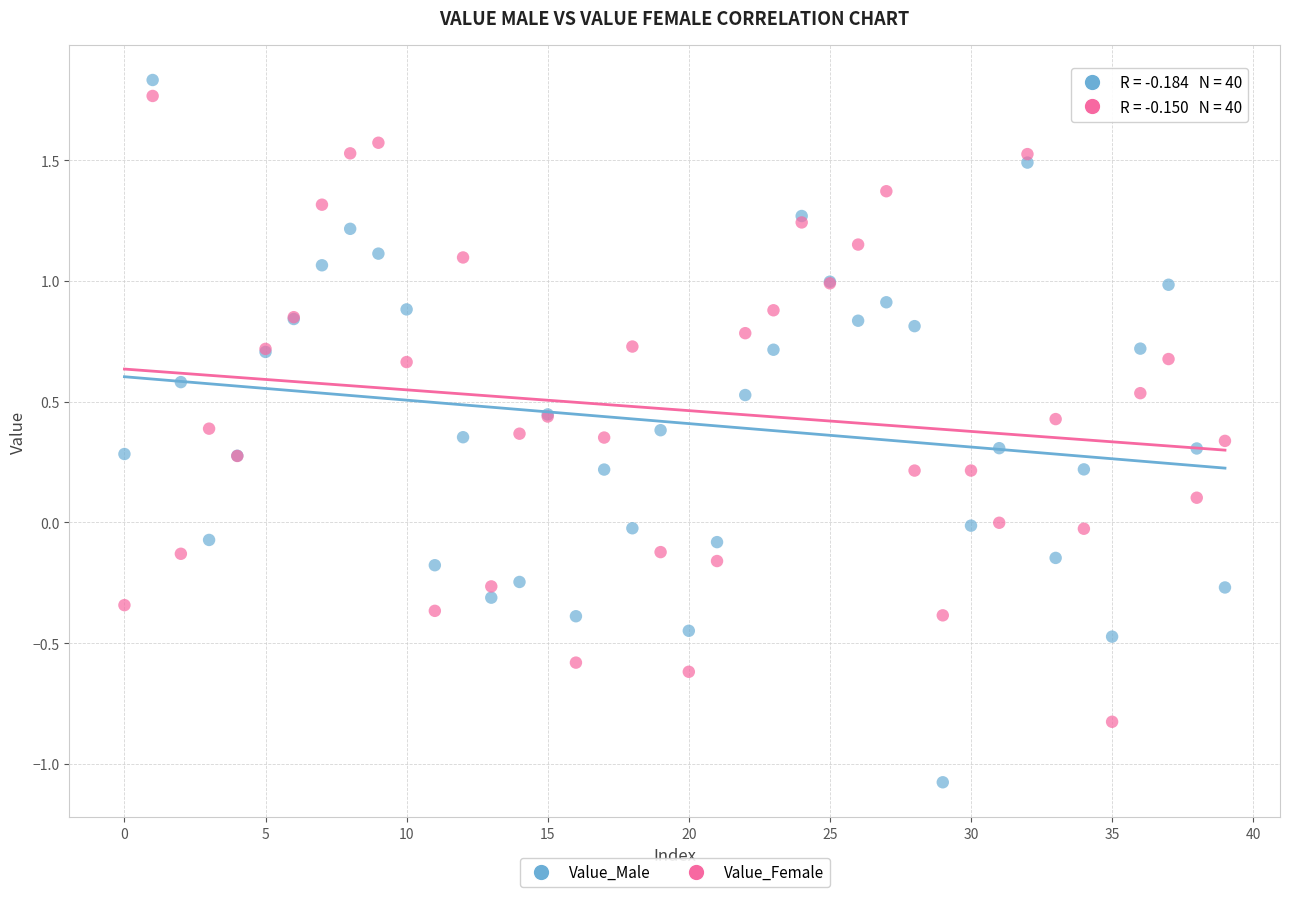

Which series reaches the minimum Y coordinate?

Value_Male